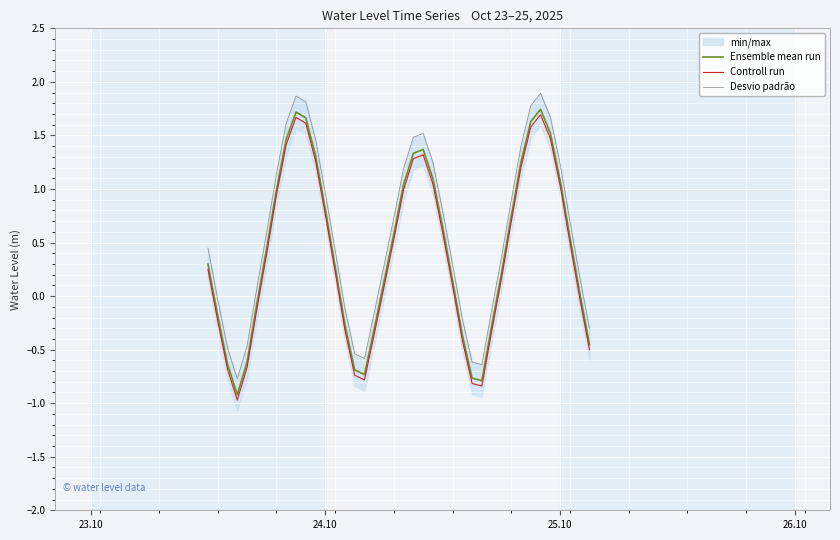

At how many categories does at least one series exceed 0?

27